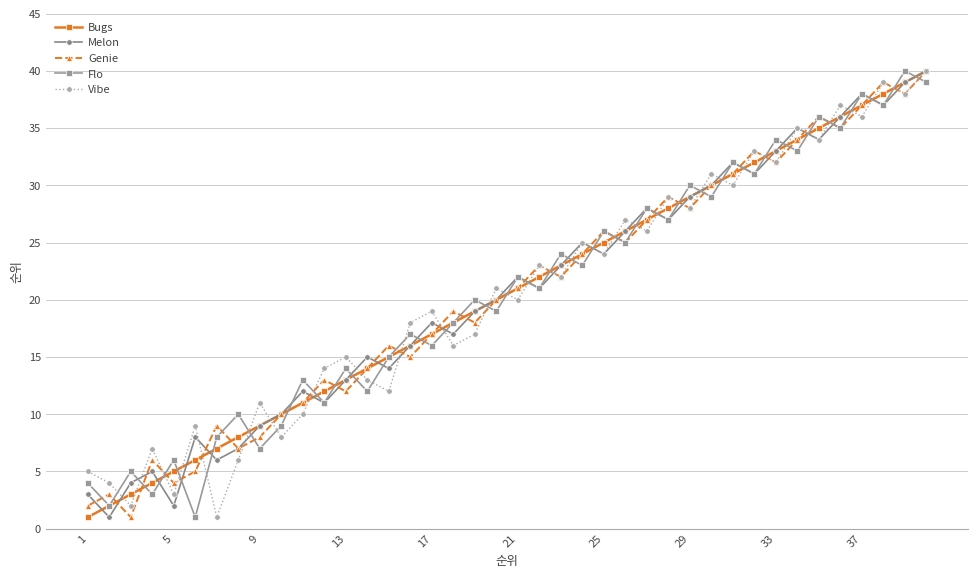

True or false: Genie has more than 2 points higher than both neighbors.

True